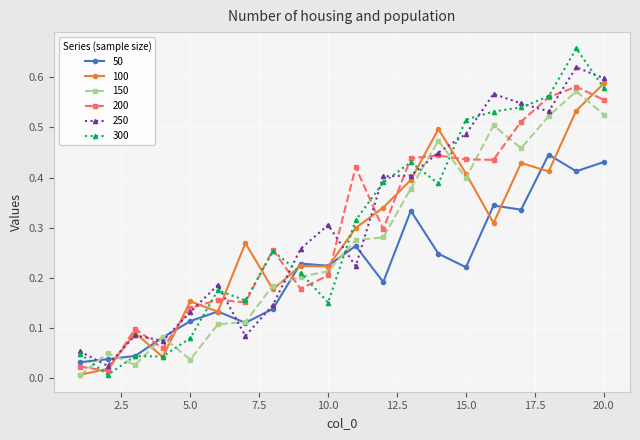

Which series has the widest spread of values?

300